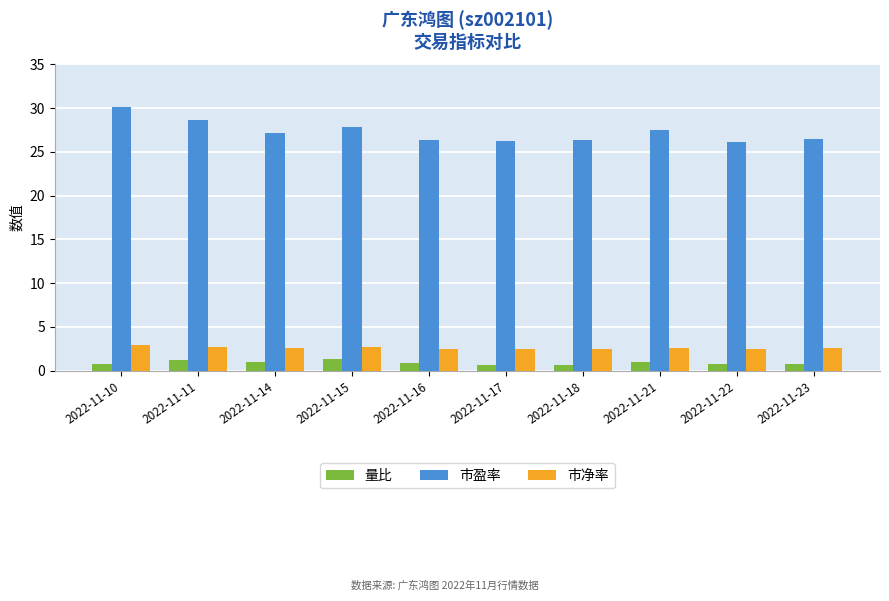

At which category does the chart reach its peak across all series?

2022-11-10